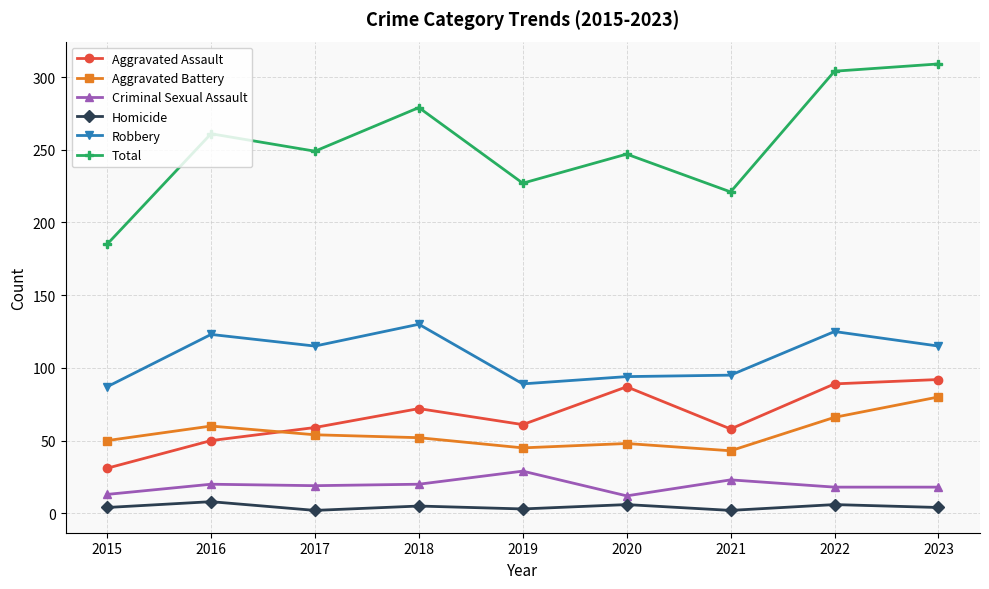

How many data points does each series have?

9